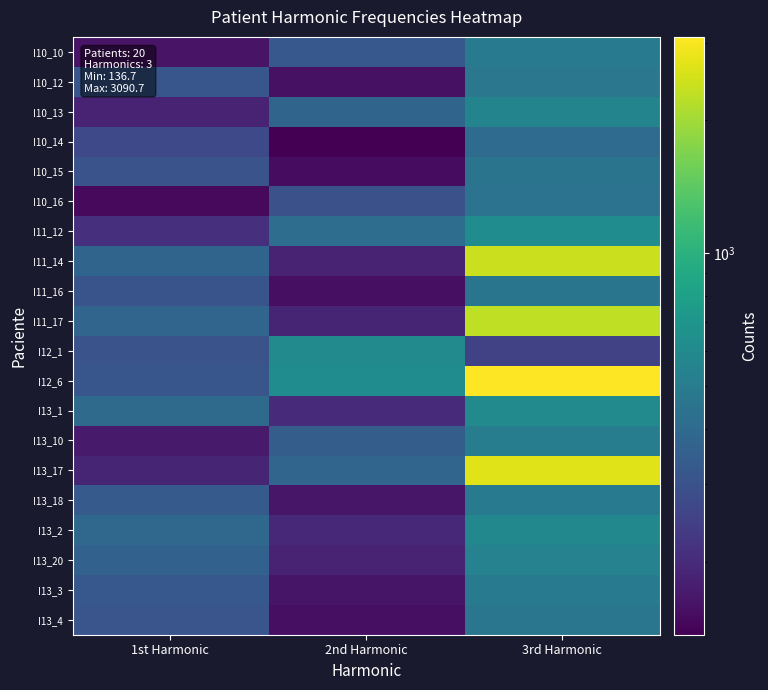

Which series has the largest total across all categories?

I12_6